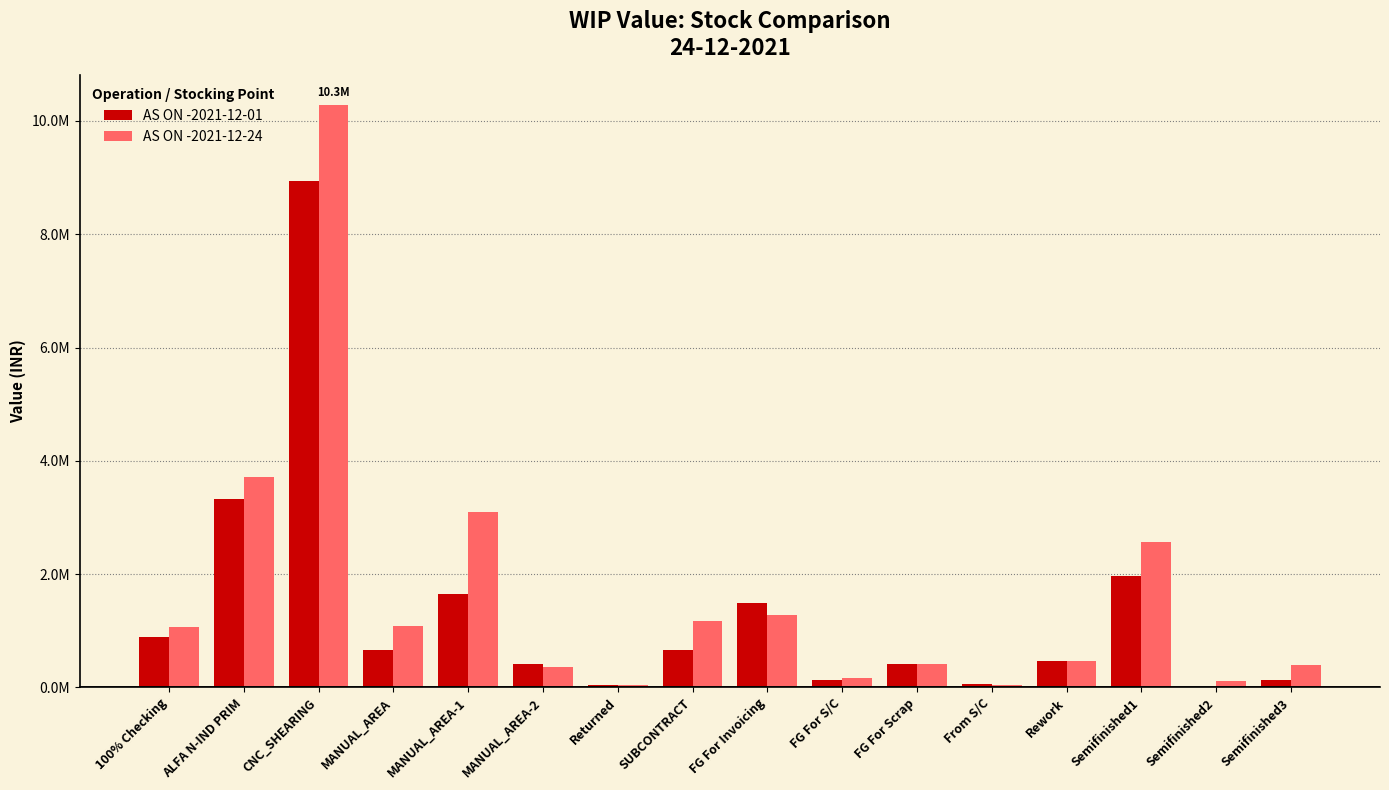

Does the chart contain stacked bars?

No